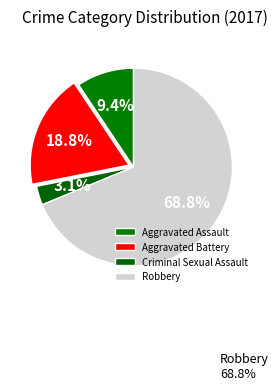

To the nearest percent, what portion does Aggravated Assault represent?

9%